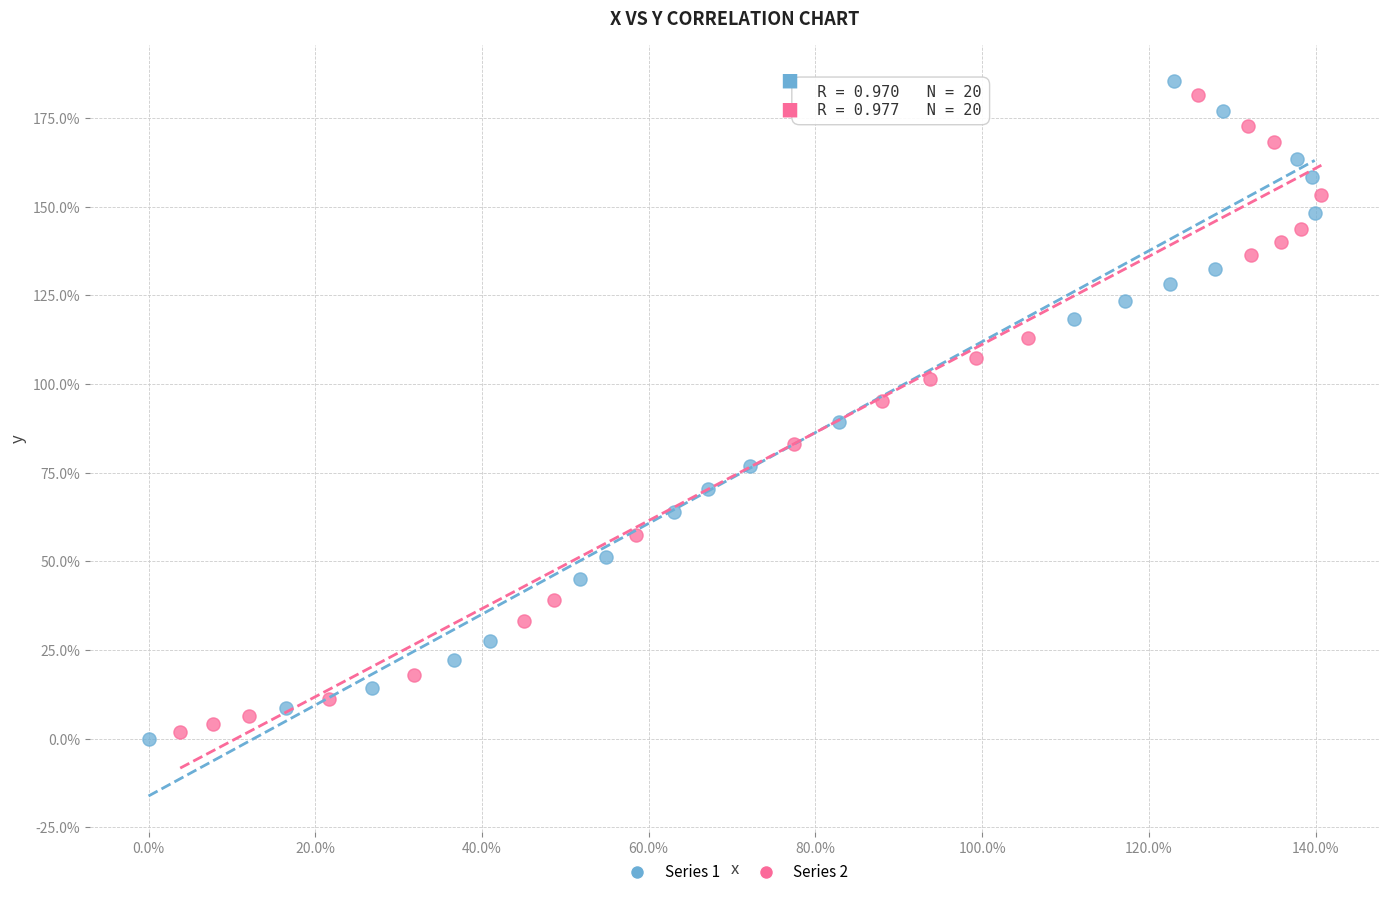

What are all the series names shown in the legend?

Series 1, Series 2